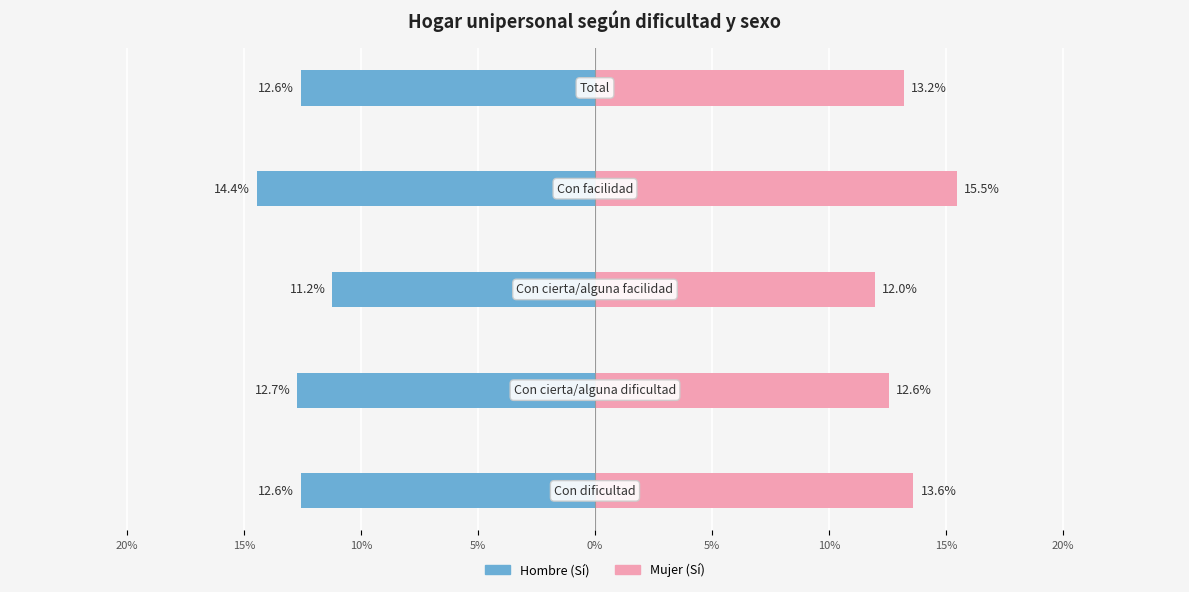

What is the minimum value shown in the chart?

-14.4